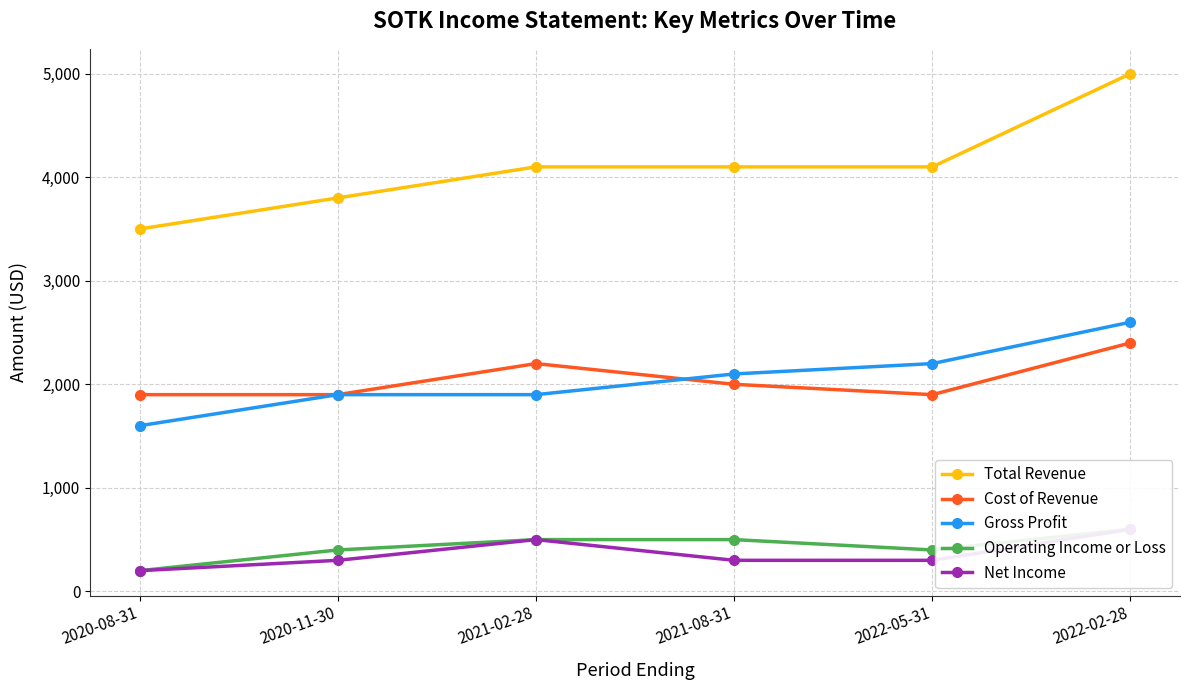

What is the value of the Net Income point at the 1st from the left?

200